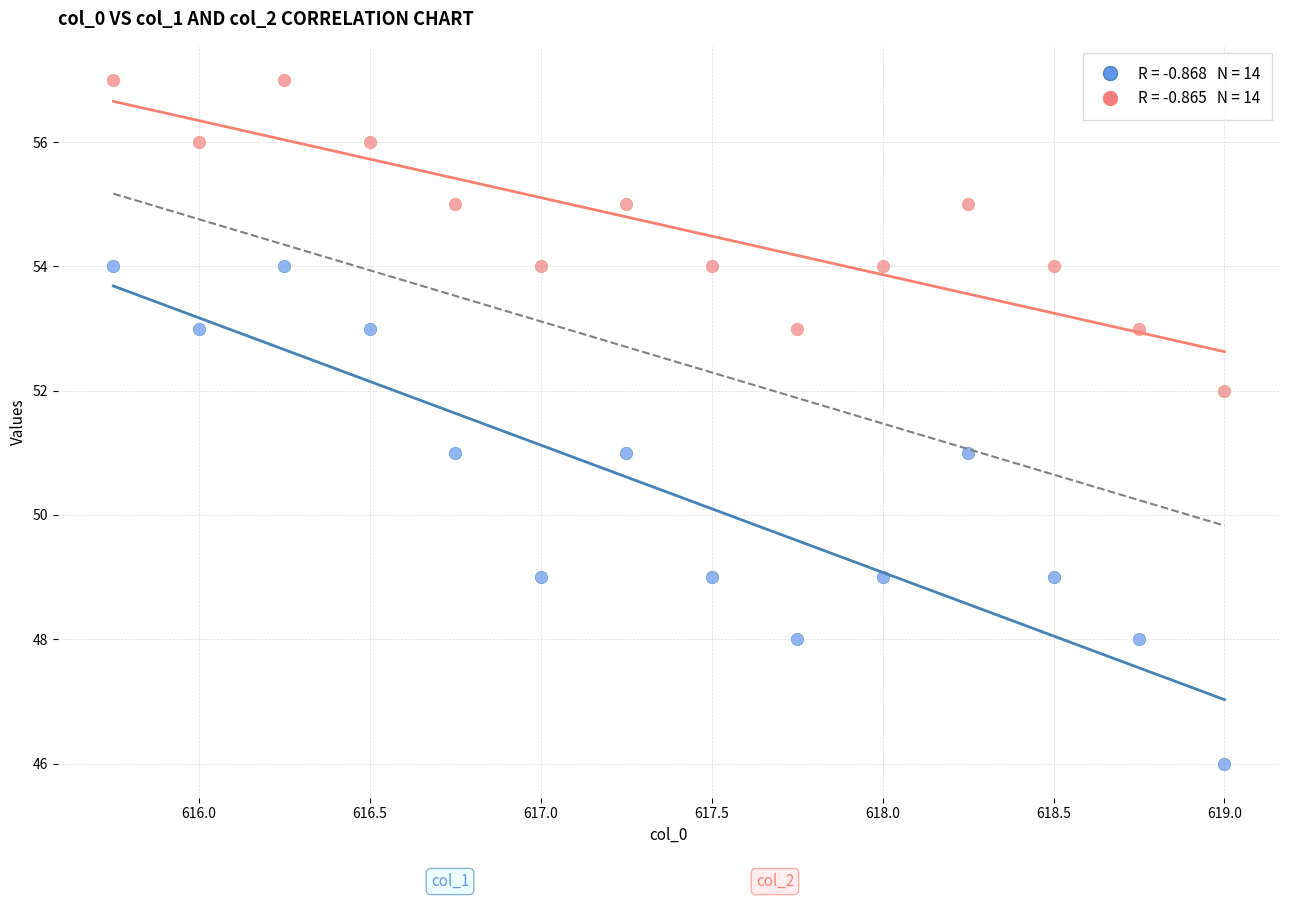

Across all data points, what is the range of Y values (max minus min)?

11